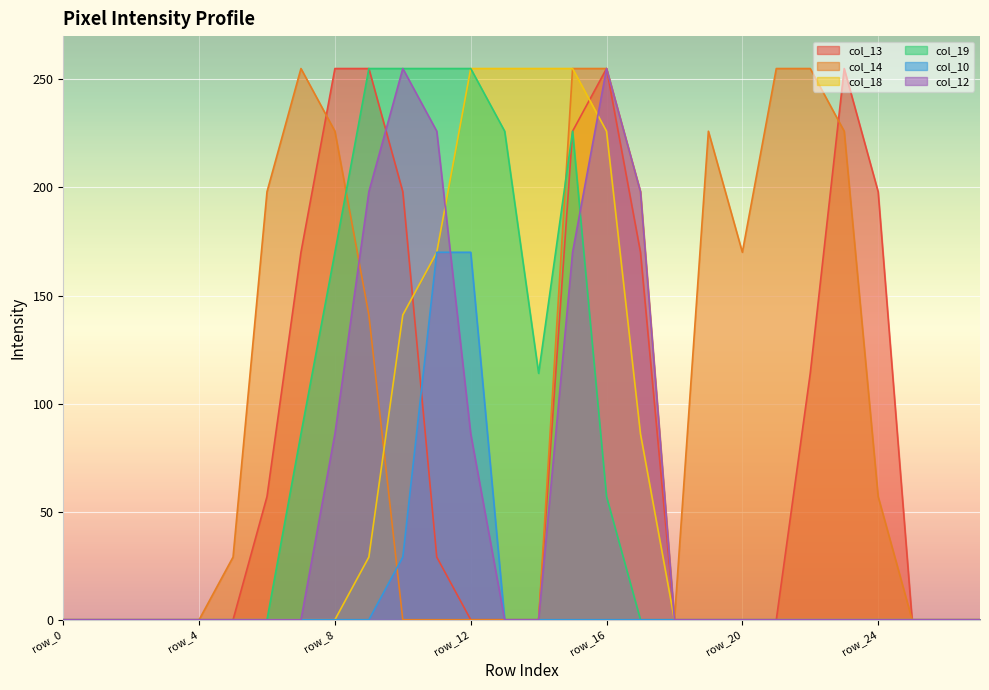

How many col_13 values are between 0 and 198?

23